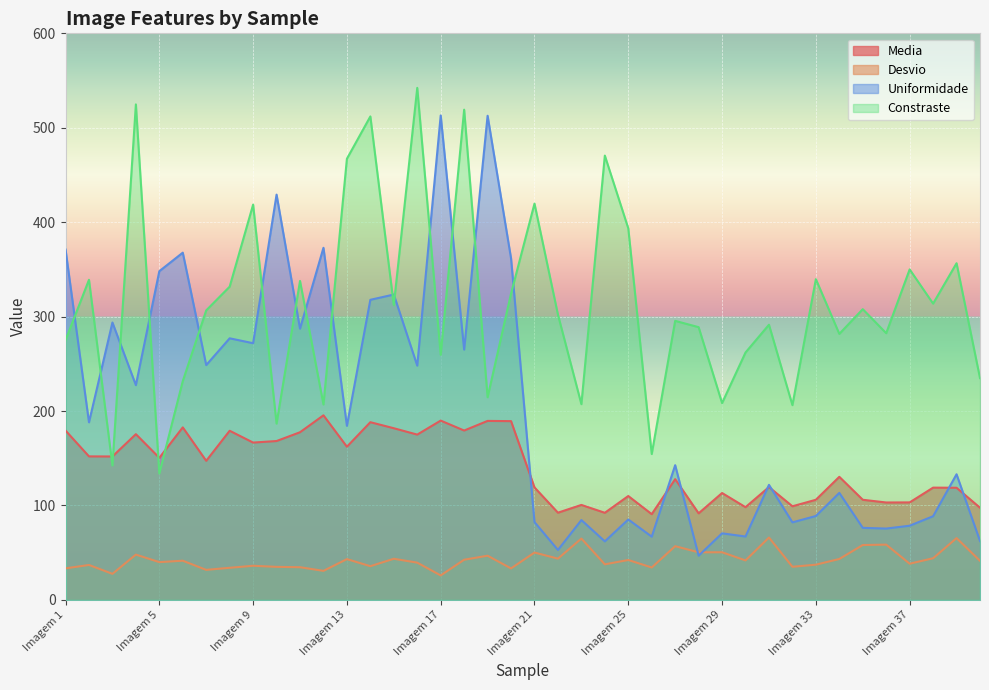

What is the difference between the second highest and minimum values in the Media series?

99.1